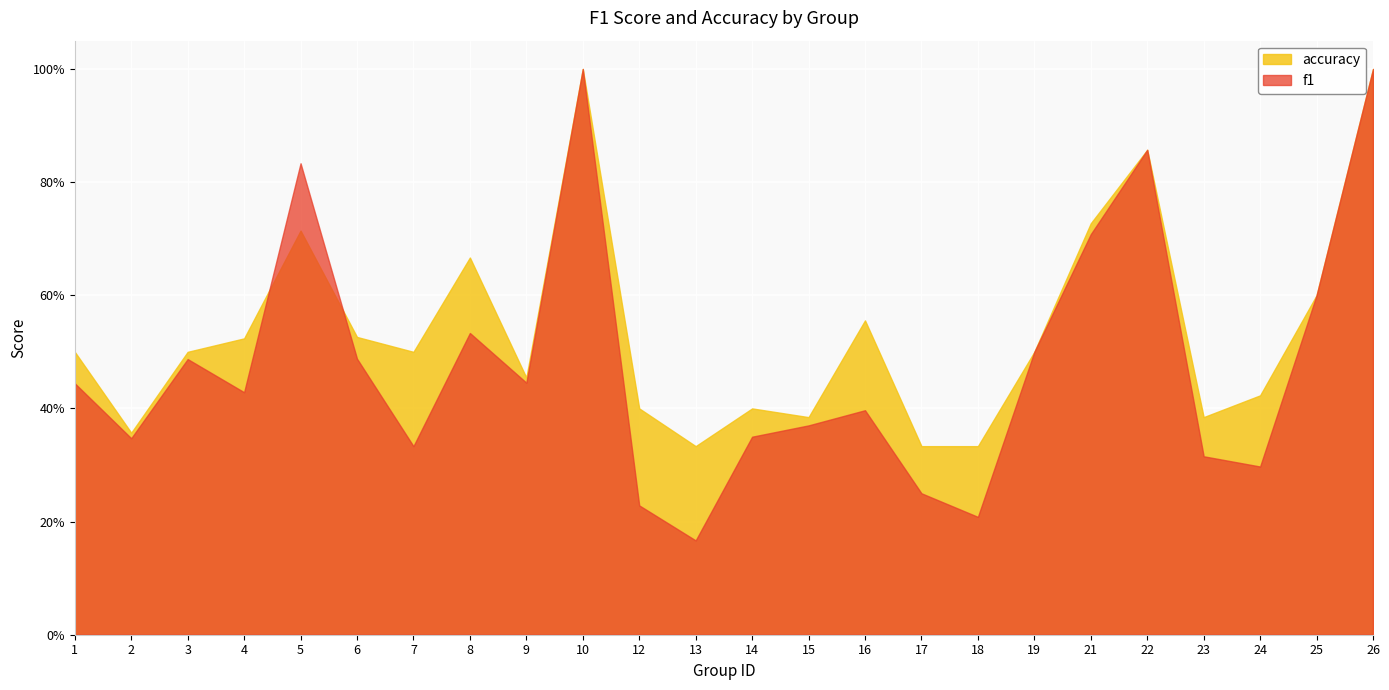

Between which two adjacent categories do f1 and accuracy first intersect?

4 and 5